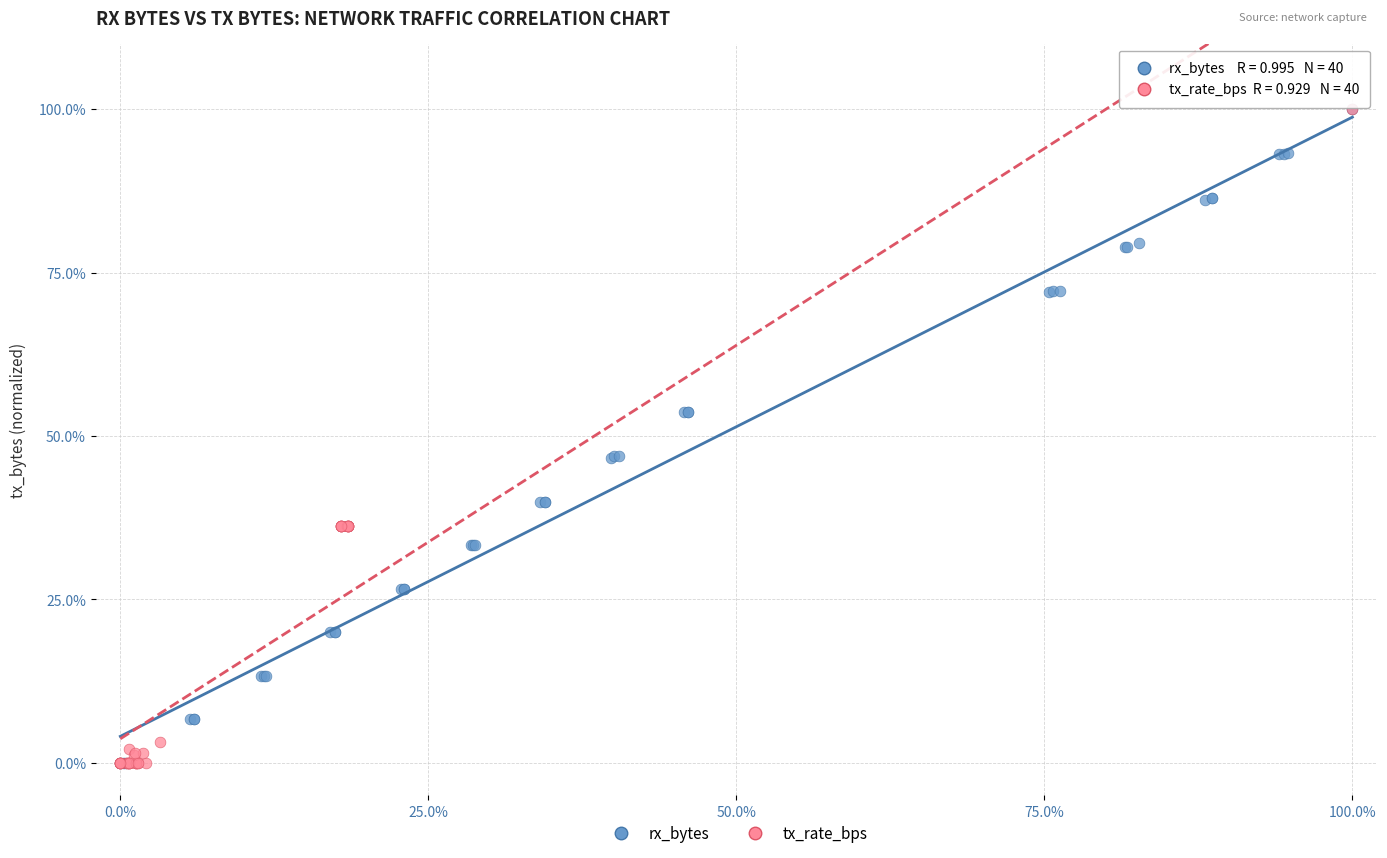

What are all the series names shown in the legend?

rx_bytes, tx_rate_bps